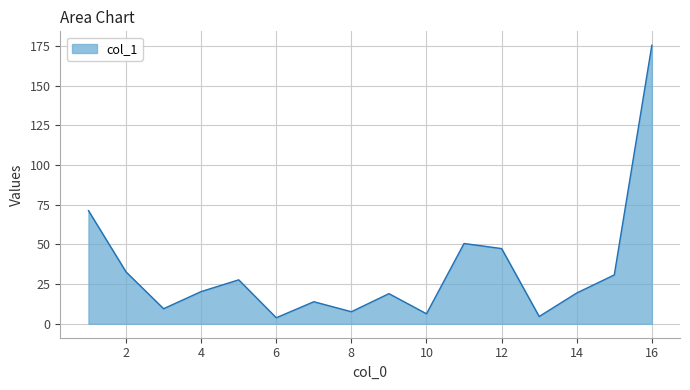

What is the difference between the maximum and minimum values?

171.7